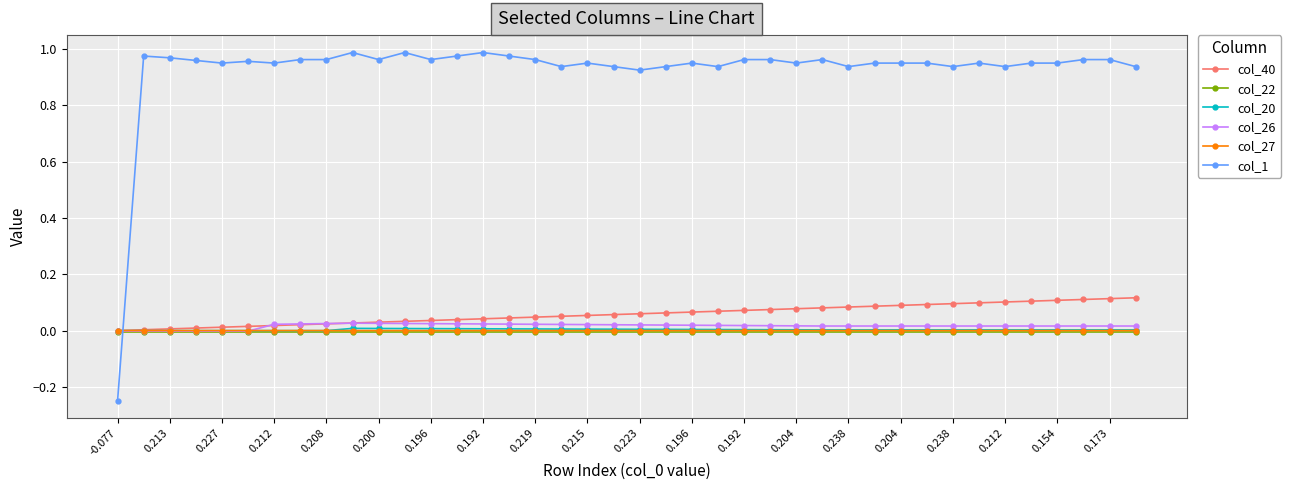

Which series has the largest range (max minus min)?

col_1